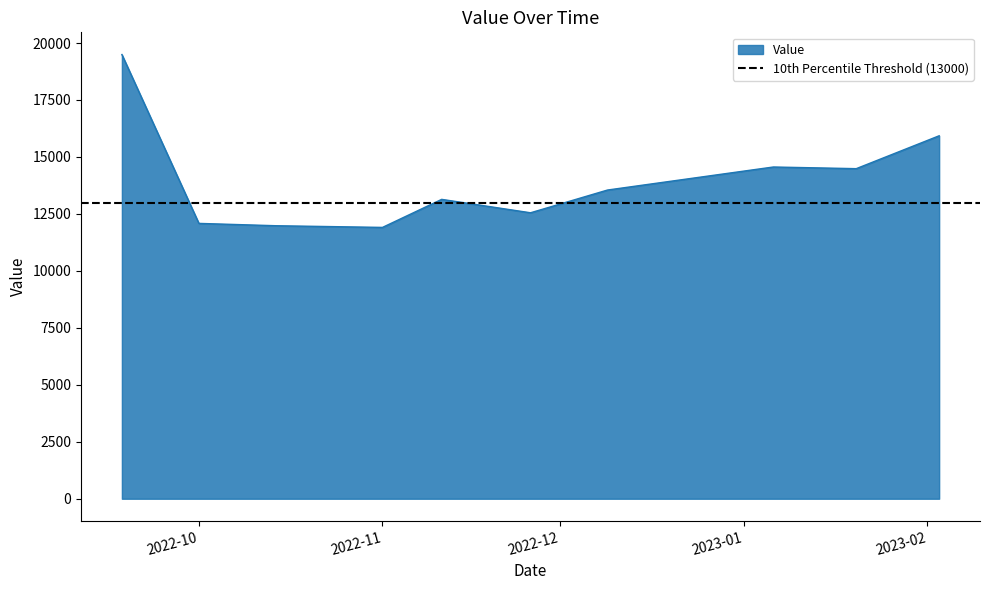

How many interior local valleys (lower than both neighbors) does the data have?

3